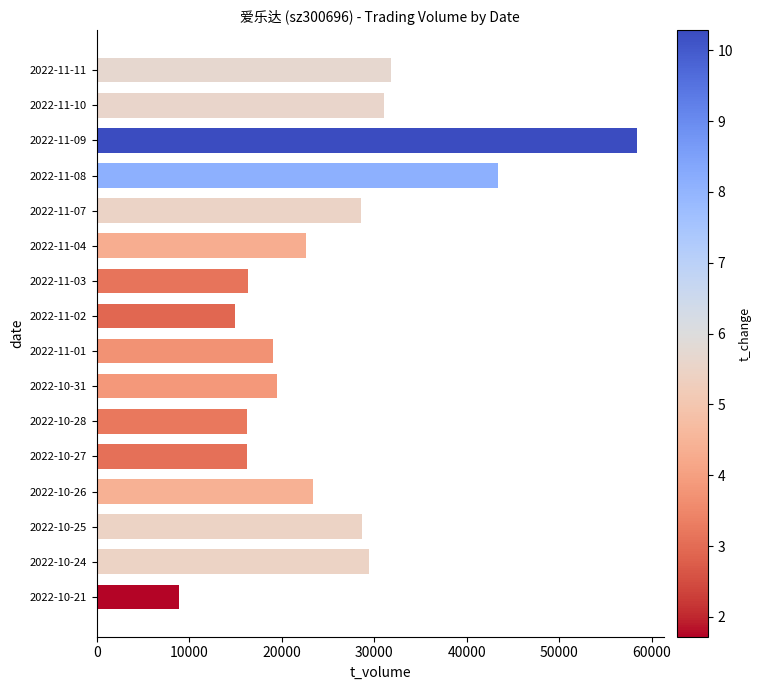

How many values are below 23339?

8